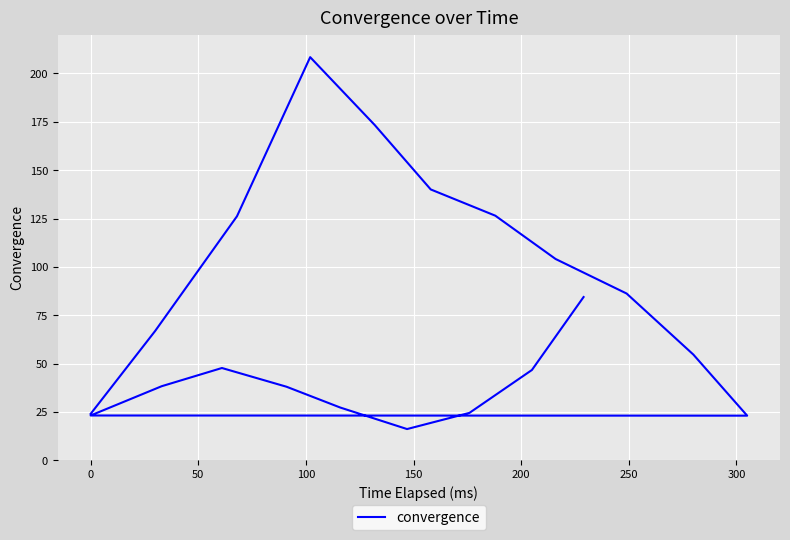

What is the maximum value shown in the chart?

208.4